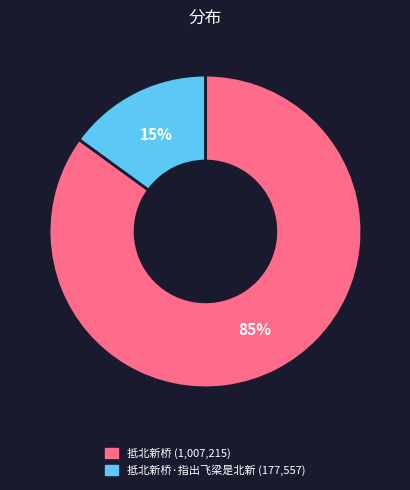

Does any single category account for the majority?

Yes